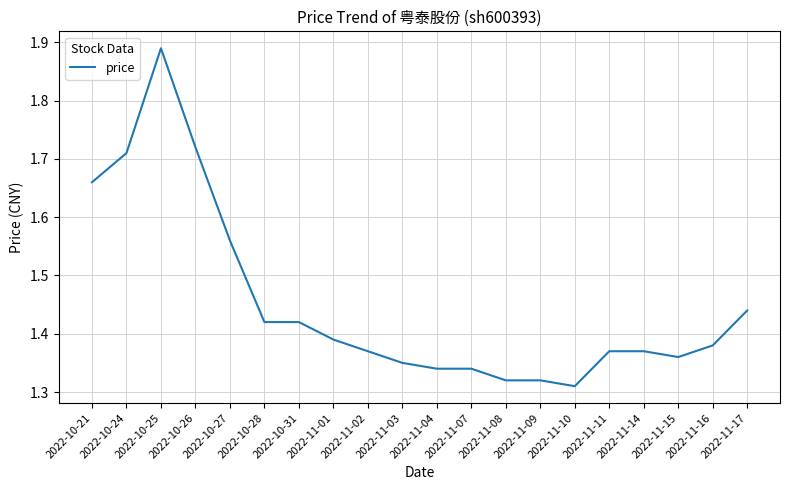

Approximately how many times larger is the value at 2022-11-10 compared to 2022-11-04?

1.0